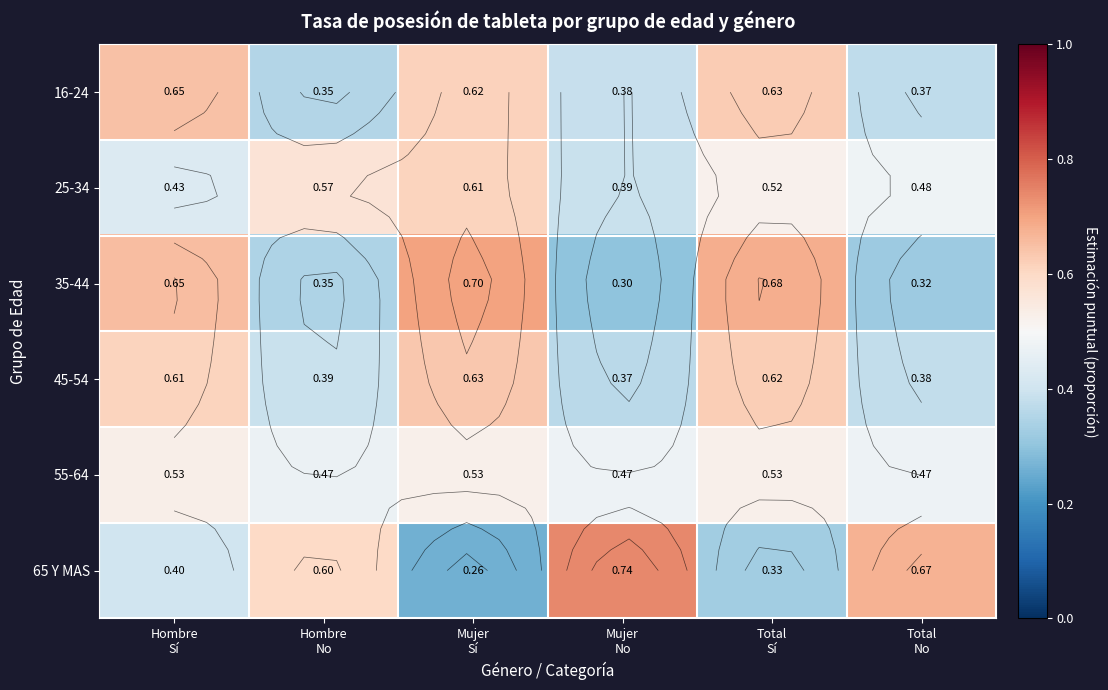

At which category is the sum across all series the highest?

Mujer
Sí